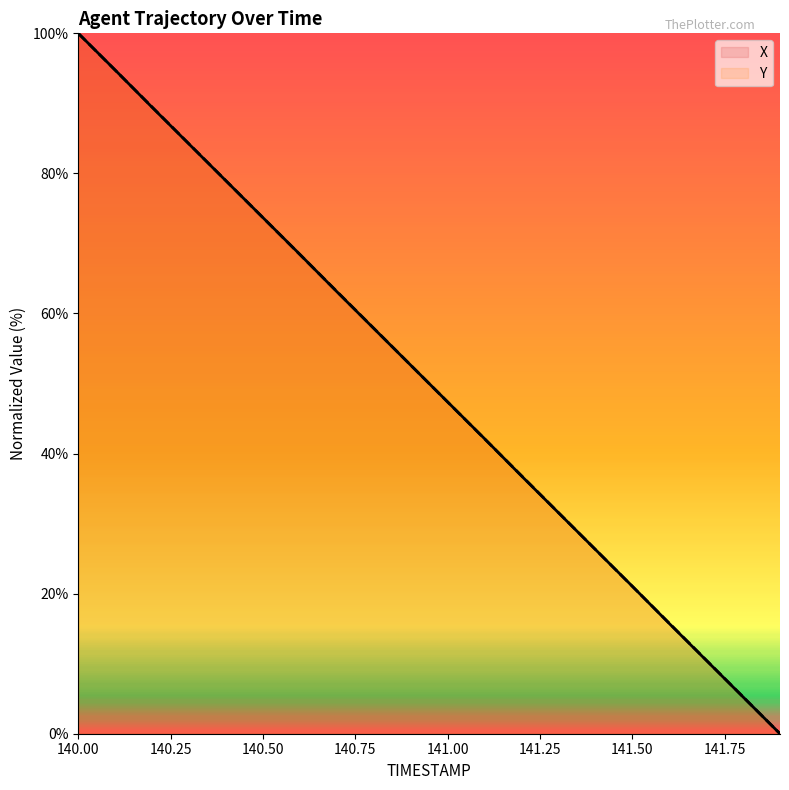

True or false: X has more than 2 points higher than both neighbors.

False